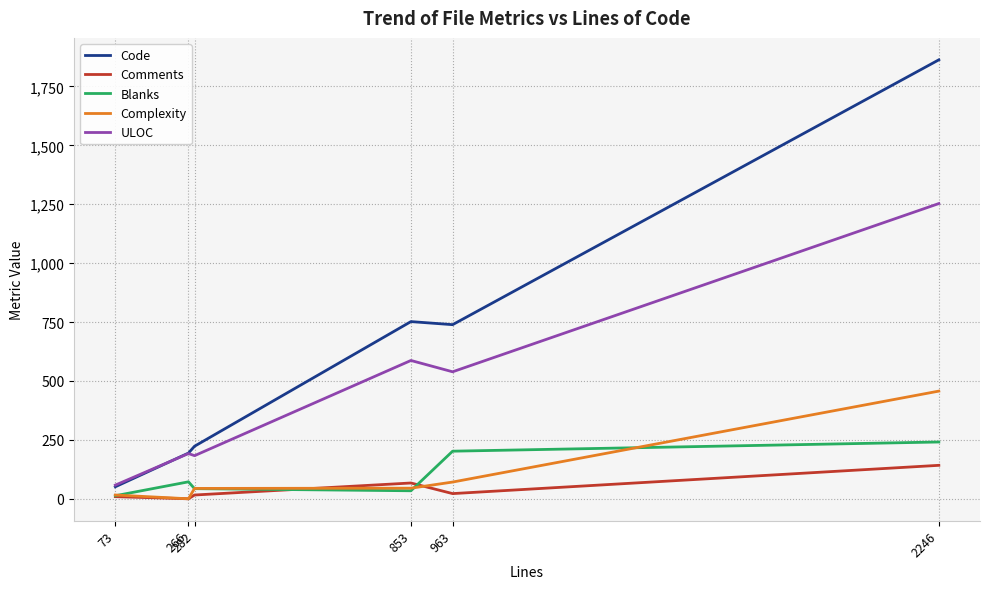

How many intersections are there between ULOC and Code?

1